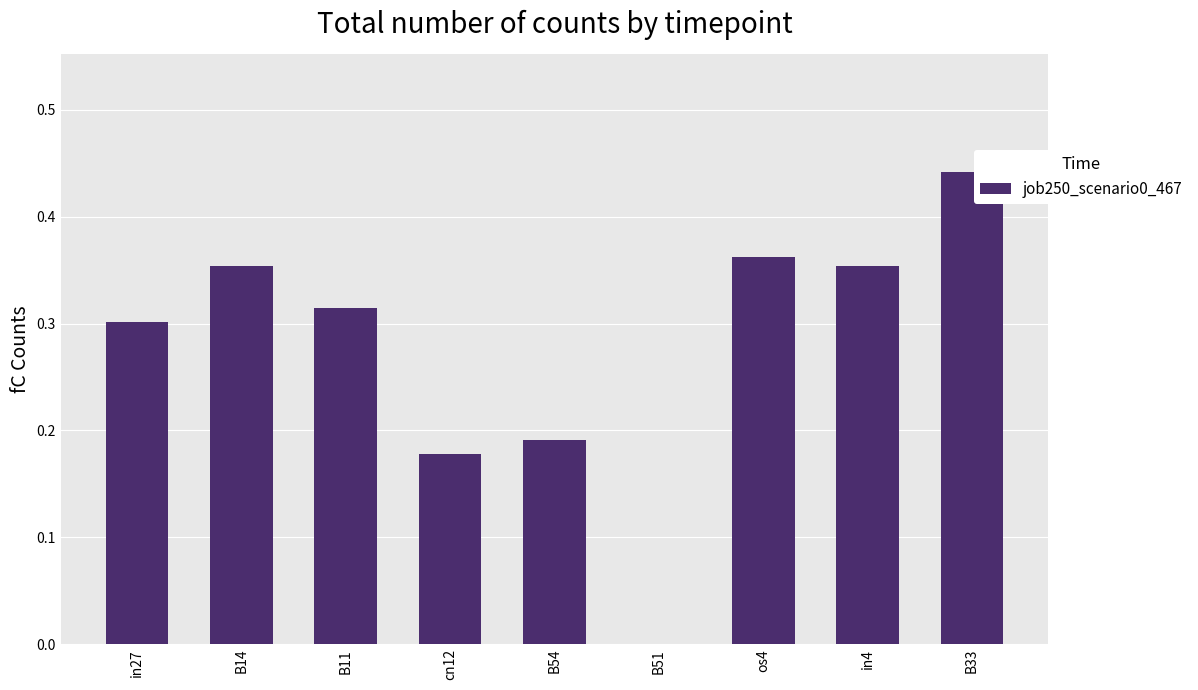

What is the change in value from in27 to in4?

+0.1